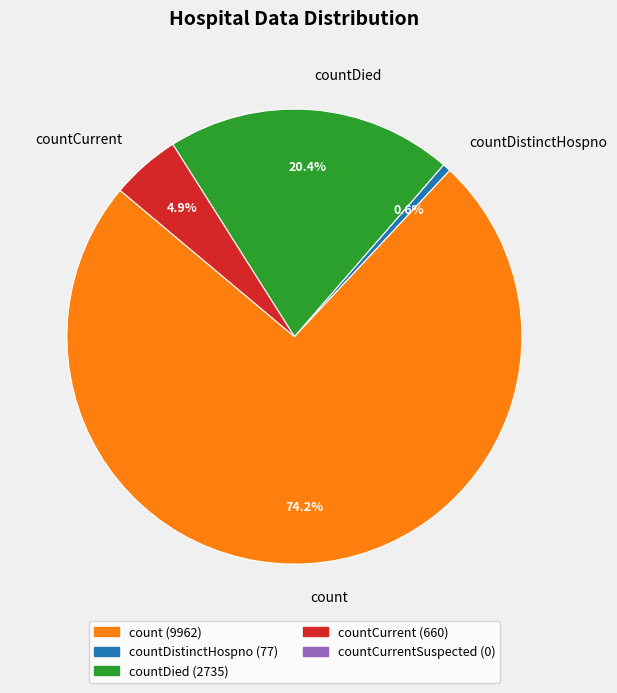

To the nearest percent, what is the average slice percentage?

25%